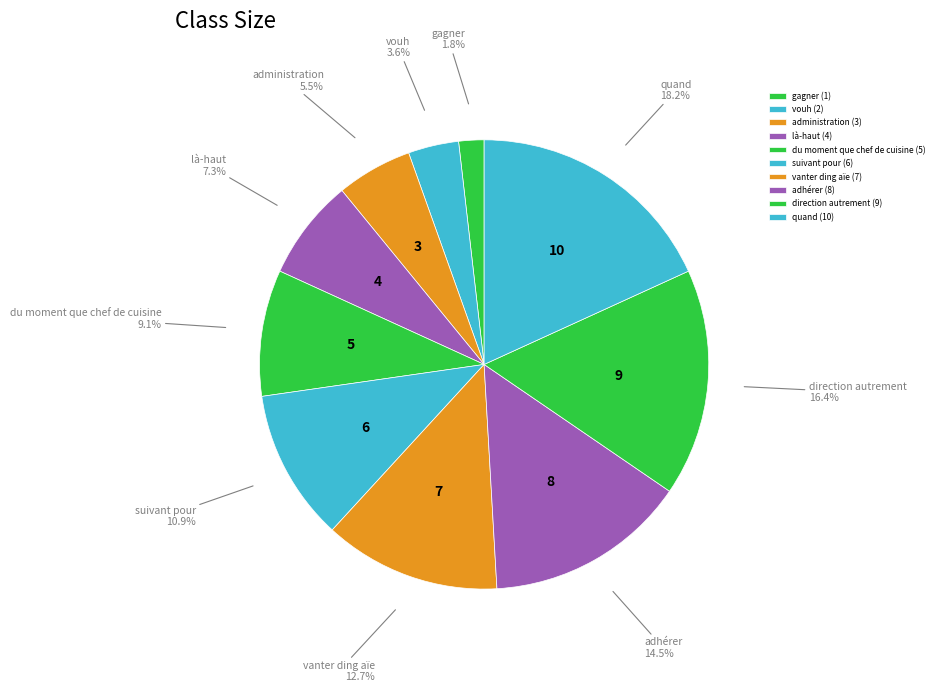

Which has a higher value, vouh or là-haut?

là-haut